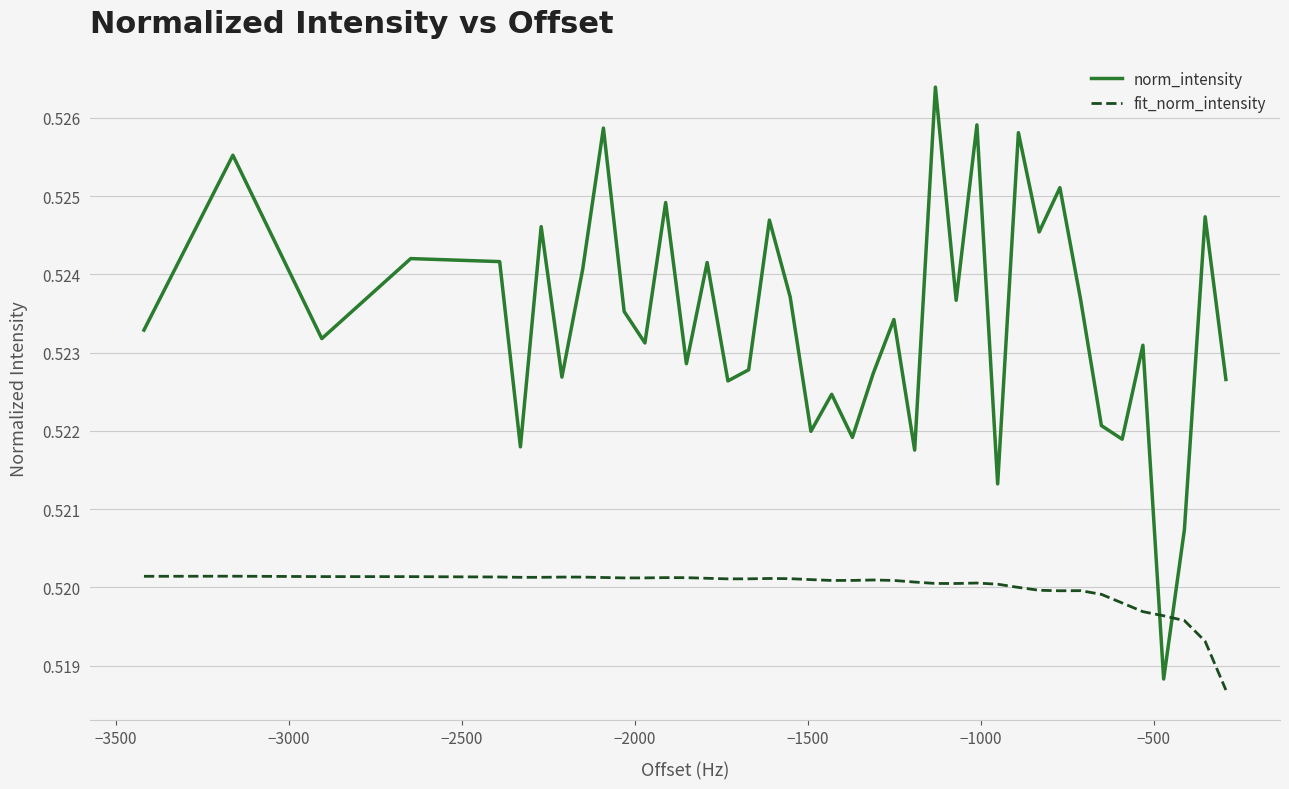

How many series are shown in this chart?

2